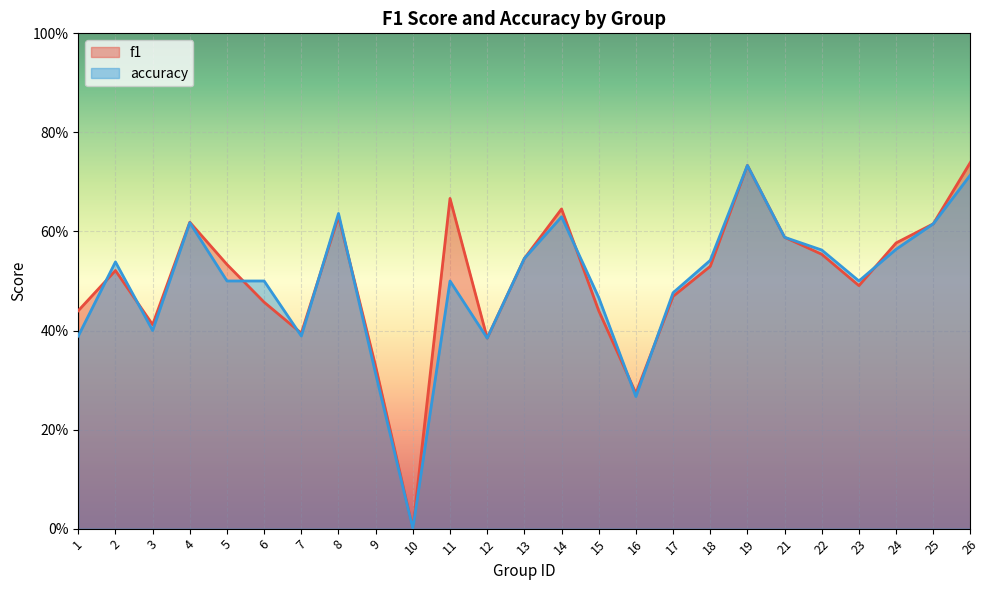

Is it true that f1 equals 0.4 at 1?

True